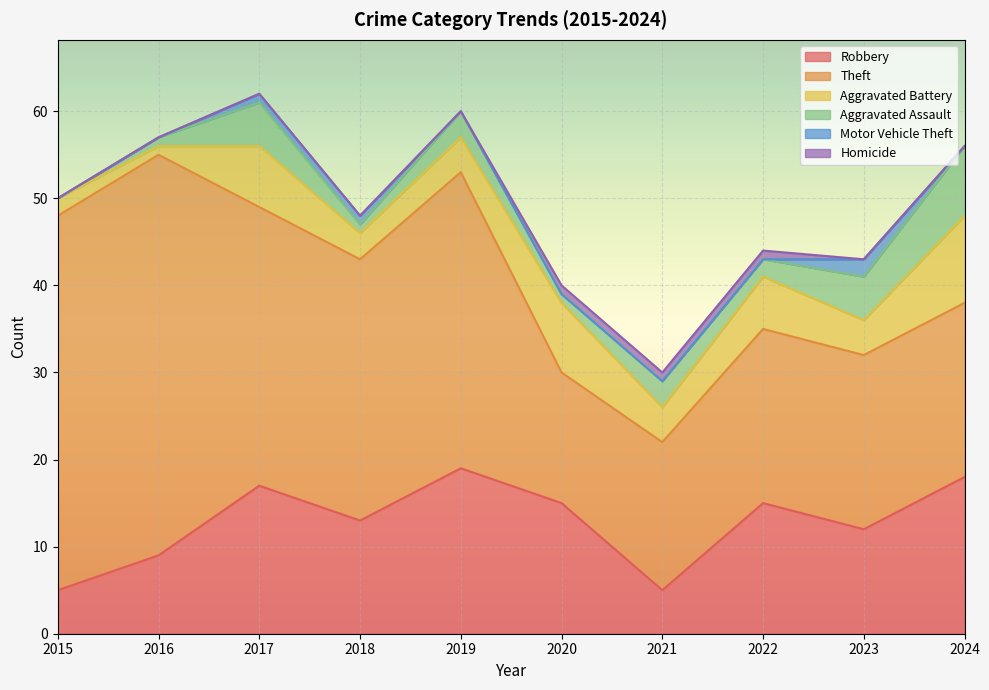

Between 2015 and 2018, which series saw the biggest shift?

Theft